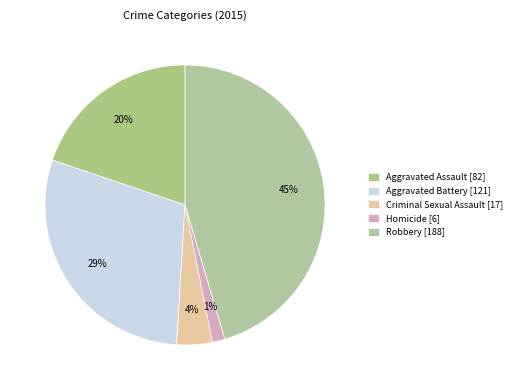

How many slices are in this pie chart?

5